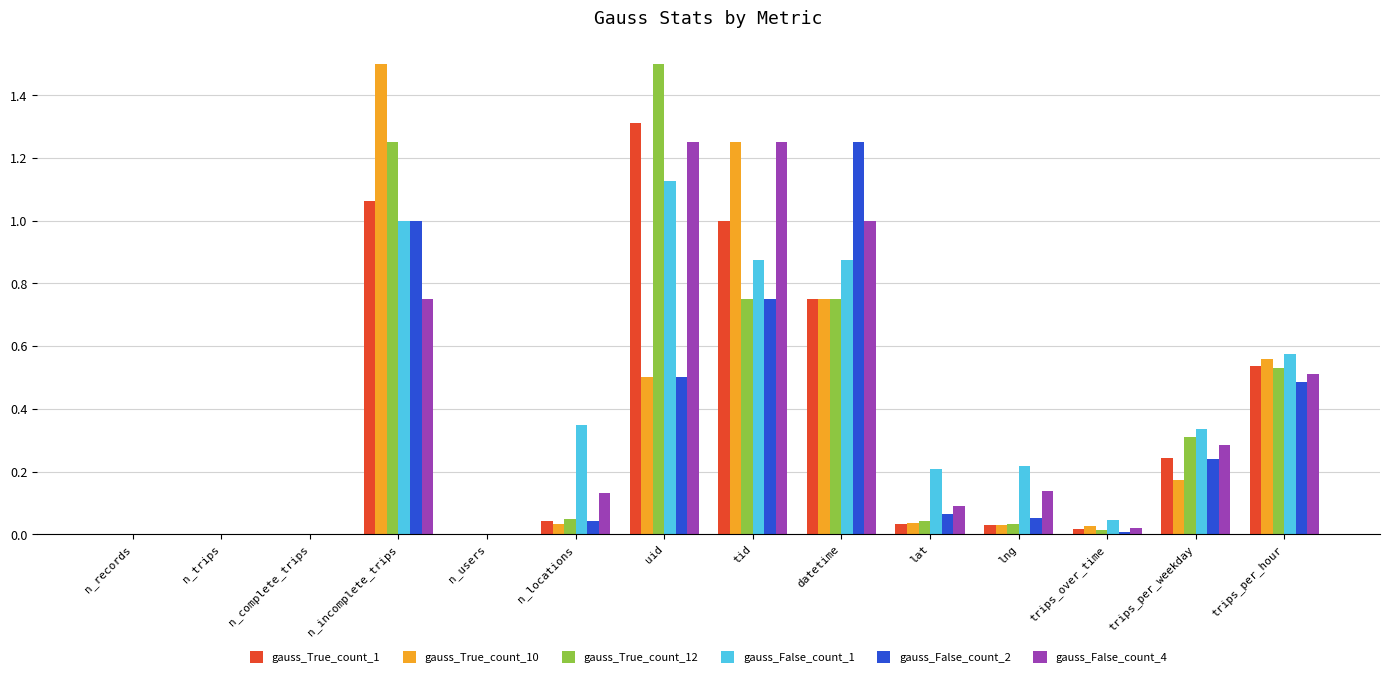

How many distinct data groups are displayed?

6